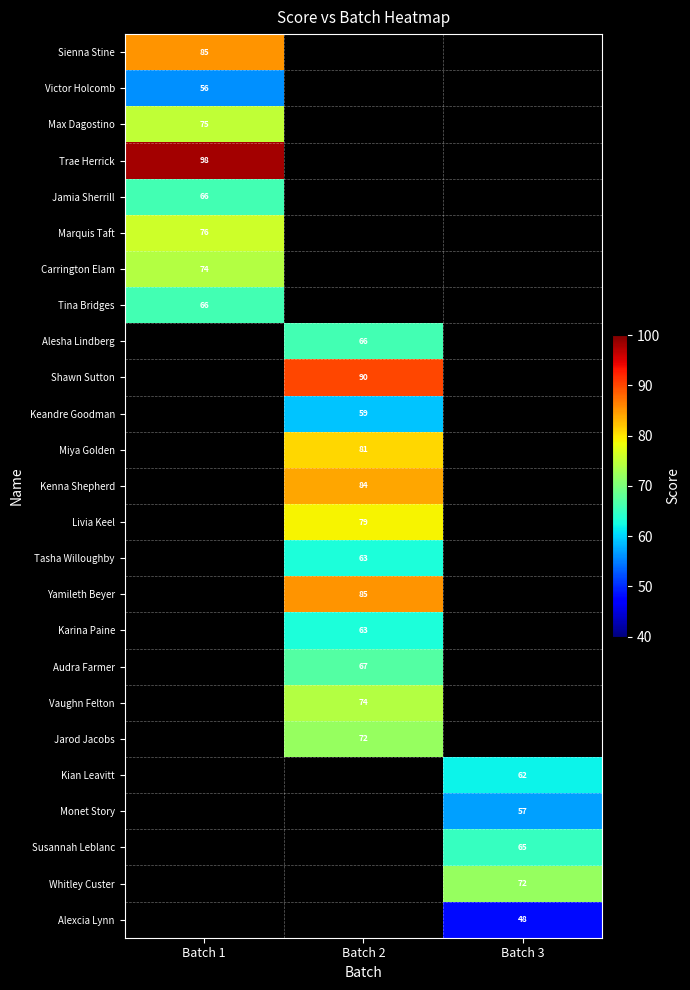

The value of Vaughn Felton at Batch 2 is 41. True or false?

False